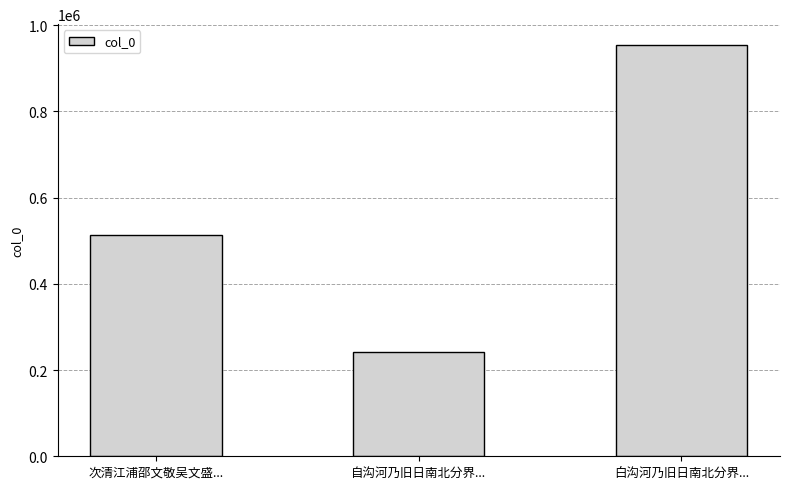

Reading left to right, list all the values displayed in this chart.

次清江浦邵文敬吴文盛...=513857	自沟河乃旧日南北分界...=242075	白沟河乃旧日南北分界...=954877